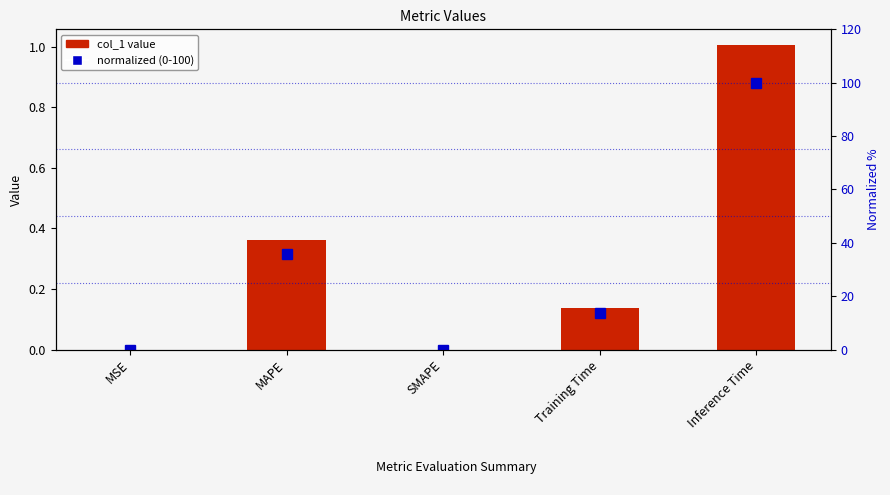

What are all the series names shown in the legend?

col_1 value, normalized (0-100)